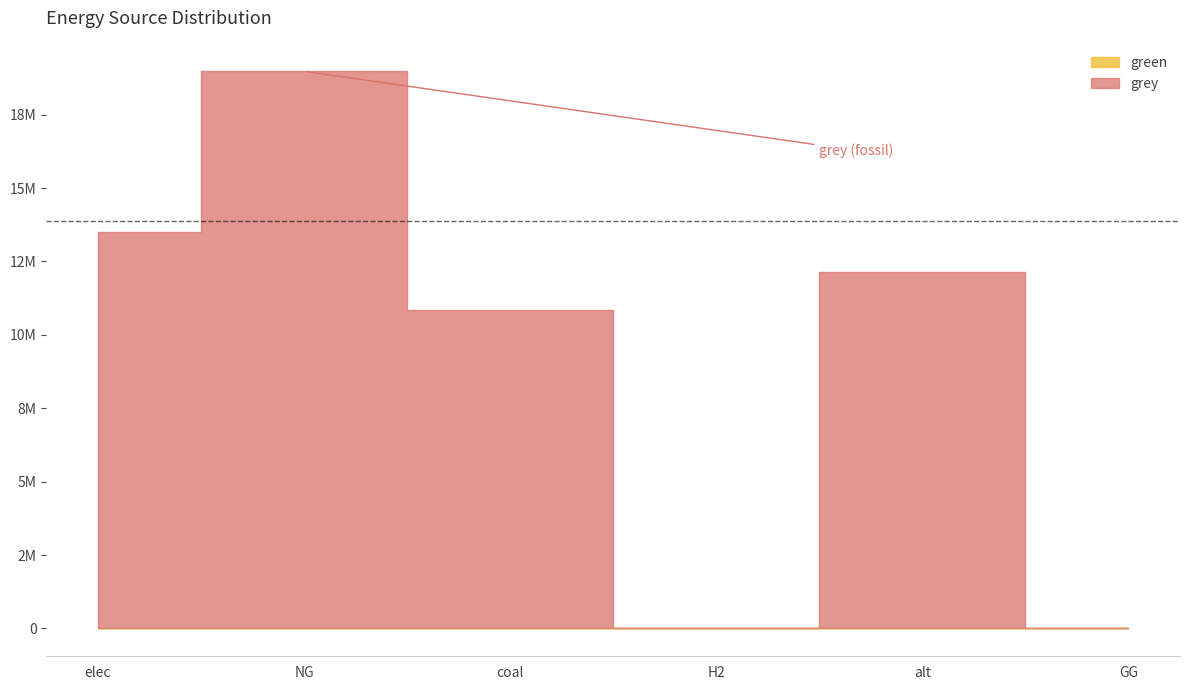

At which label is grey closest to 9488038?

coal